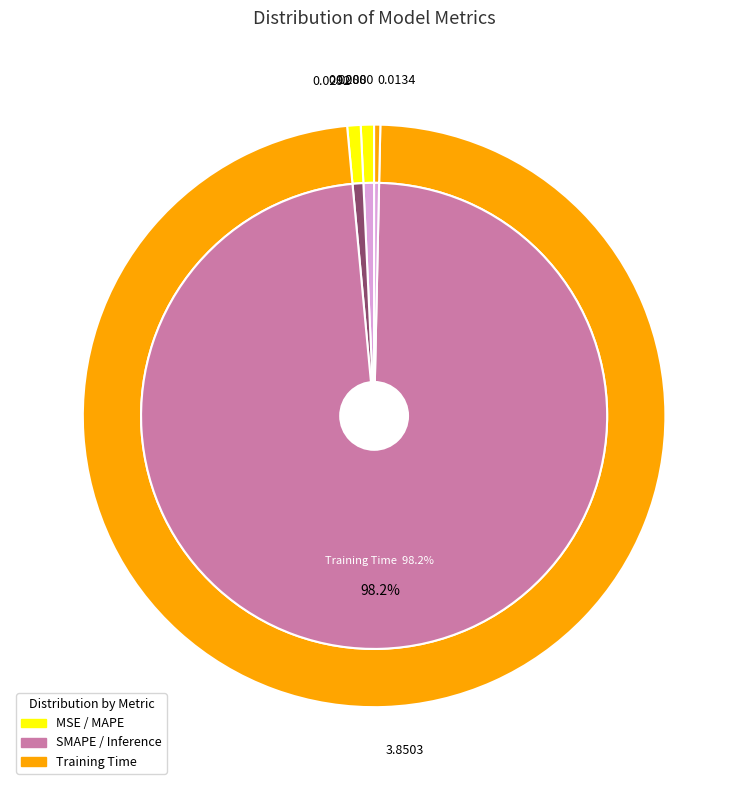

To the nearest percent, what is the average slice percentage?

20%